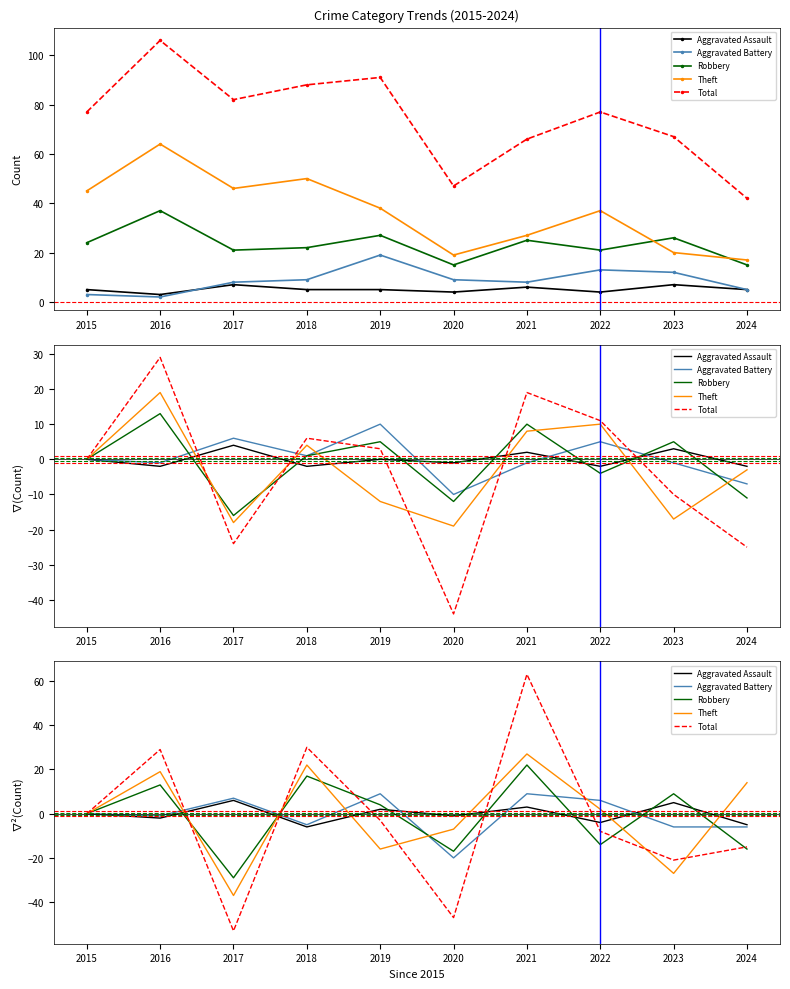

What are all the series names shown in the legend?

Aggravated Assault, Aggravated Battery, Robbery, Theft, Total